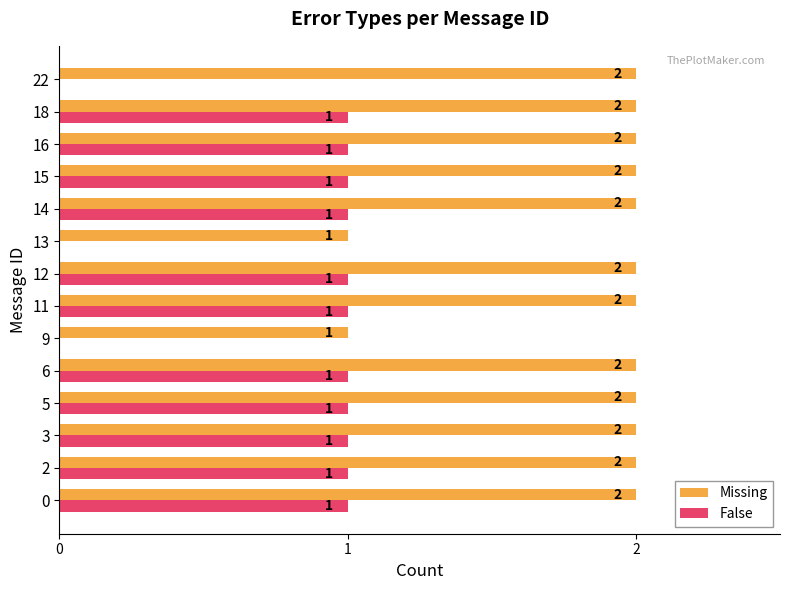

What is the sum of the Missing values at 9 and 18?

3